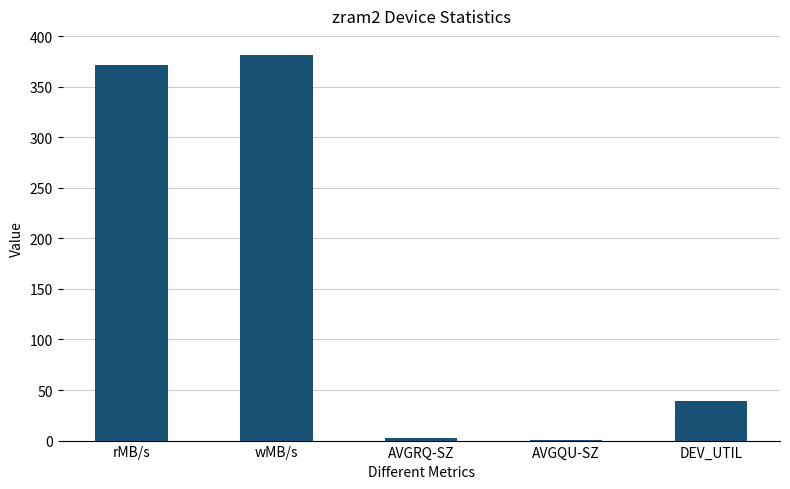

Reading right to left, transcribe all the data shown in this chart.

39.0	0.5	2.2	381.1	371.2